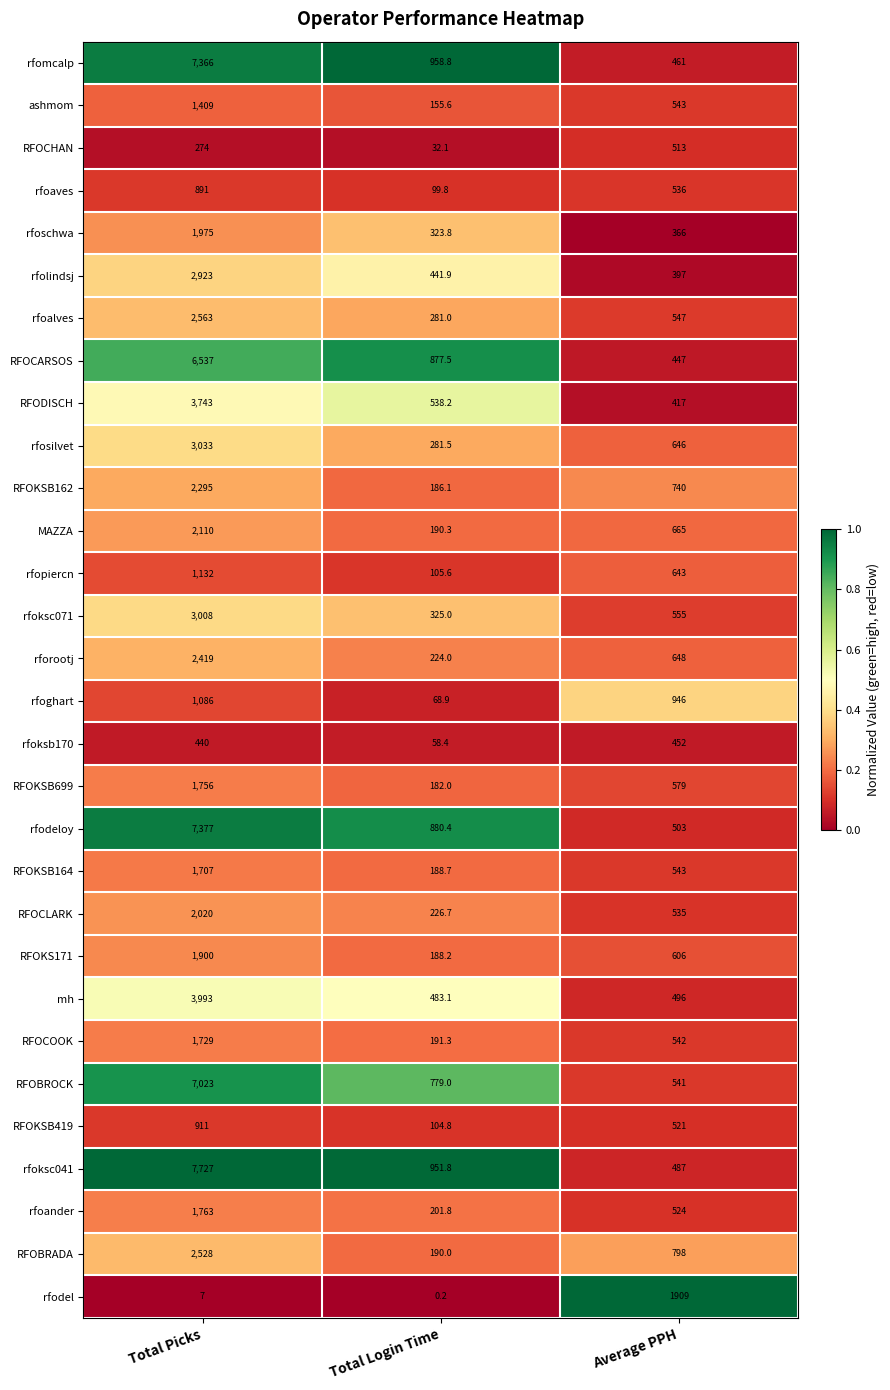

Which series has the widest spread of values?

rfoksc041